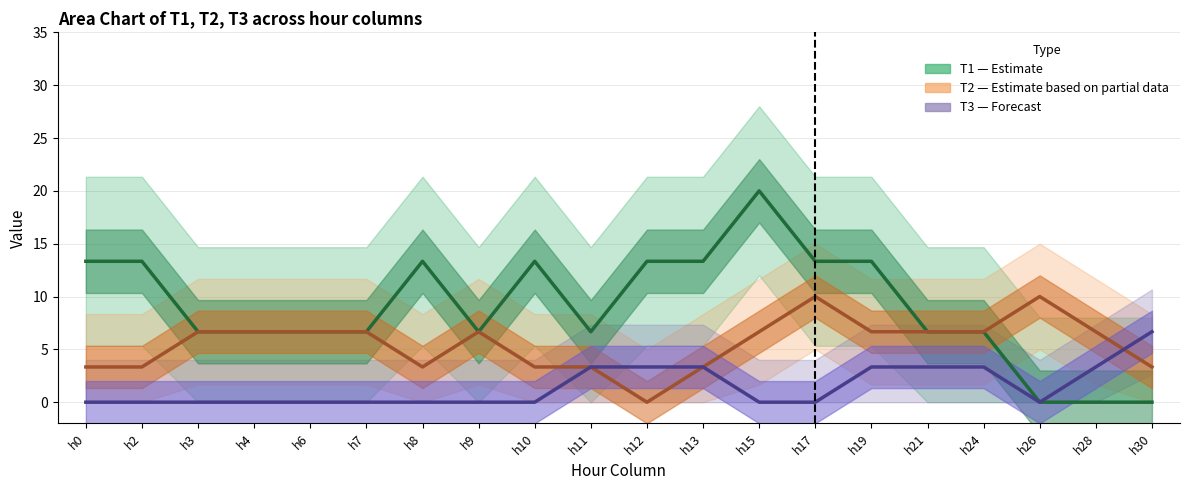

At which category is the sum across all series the highest?

h15